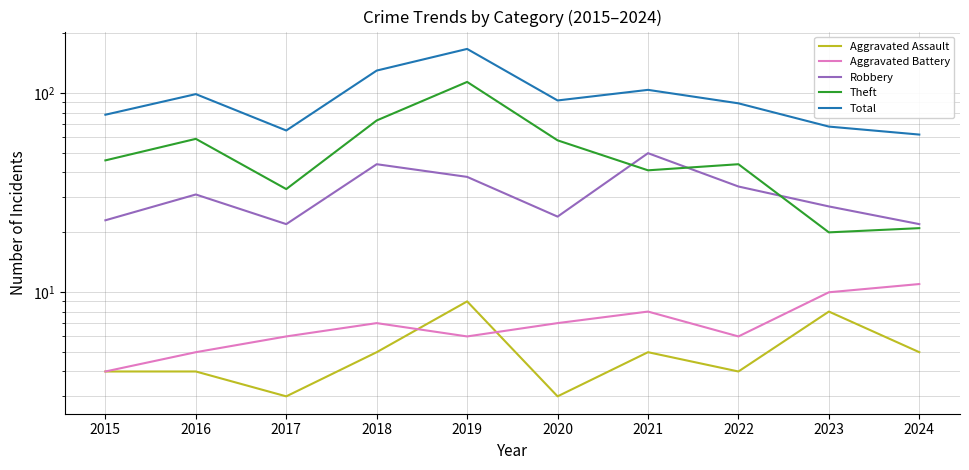

Between 2017 and 2022, which series saw the biggest shift?

Total